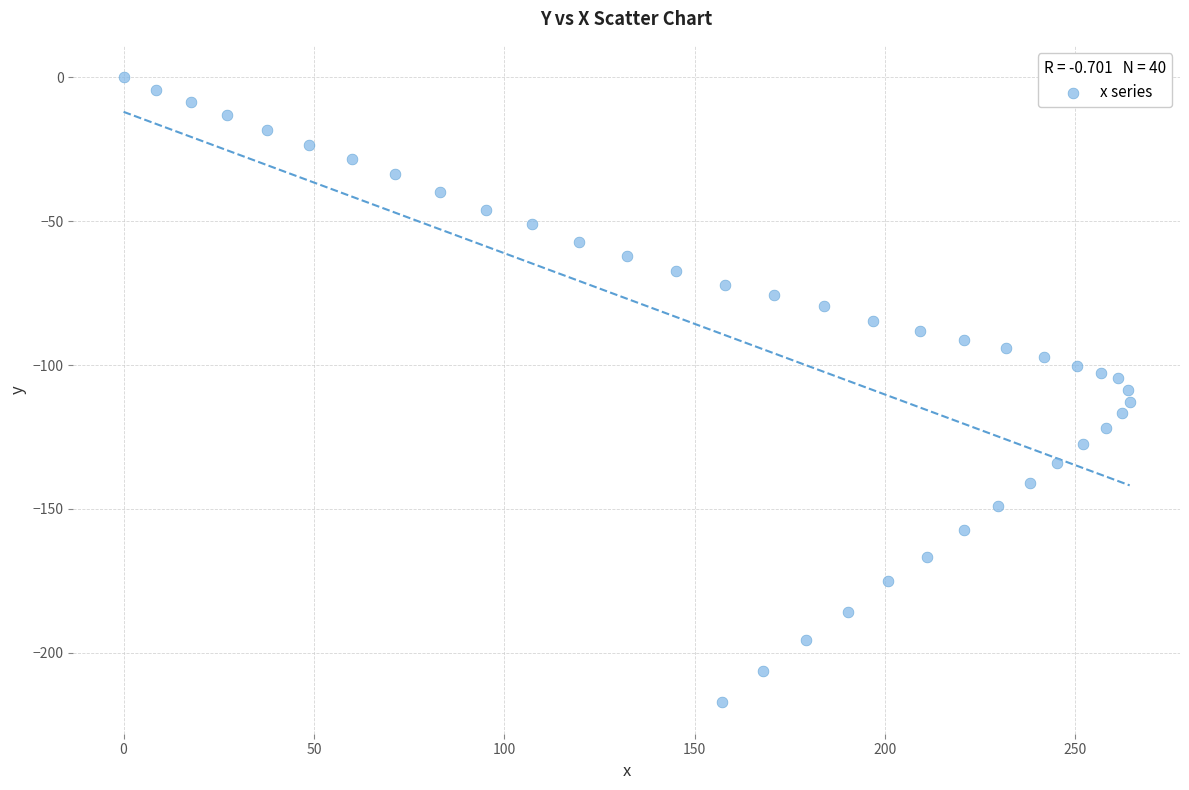

What is the range of X values (max minus min)?

264.3